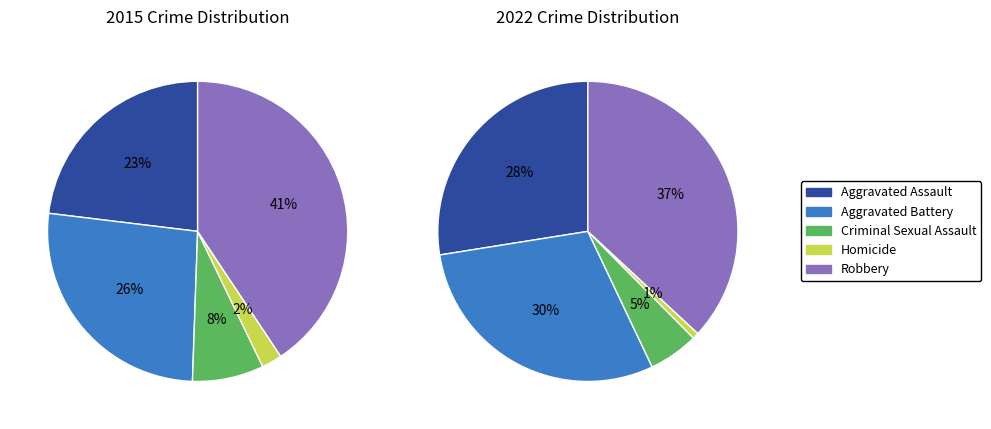

Is there a majority slice in this chart?

No